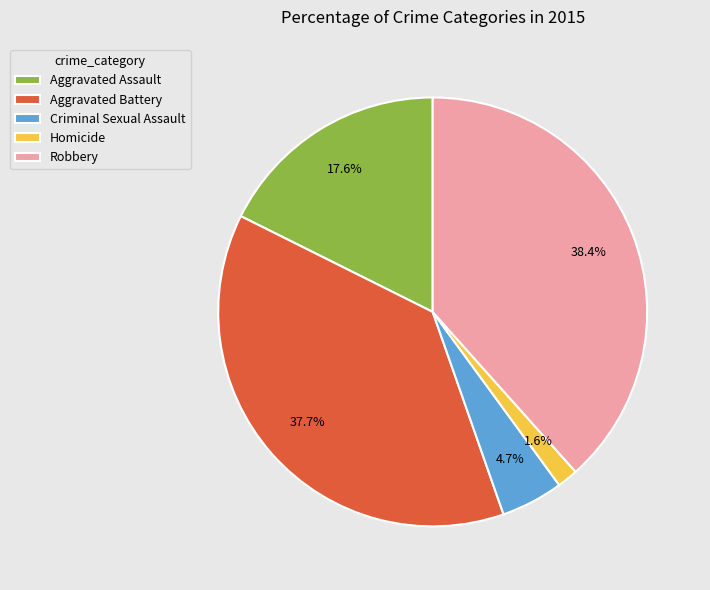

How much of the chart is everything except Aggravated Battery?

62.3%